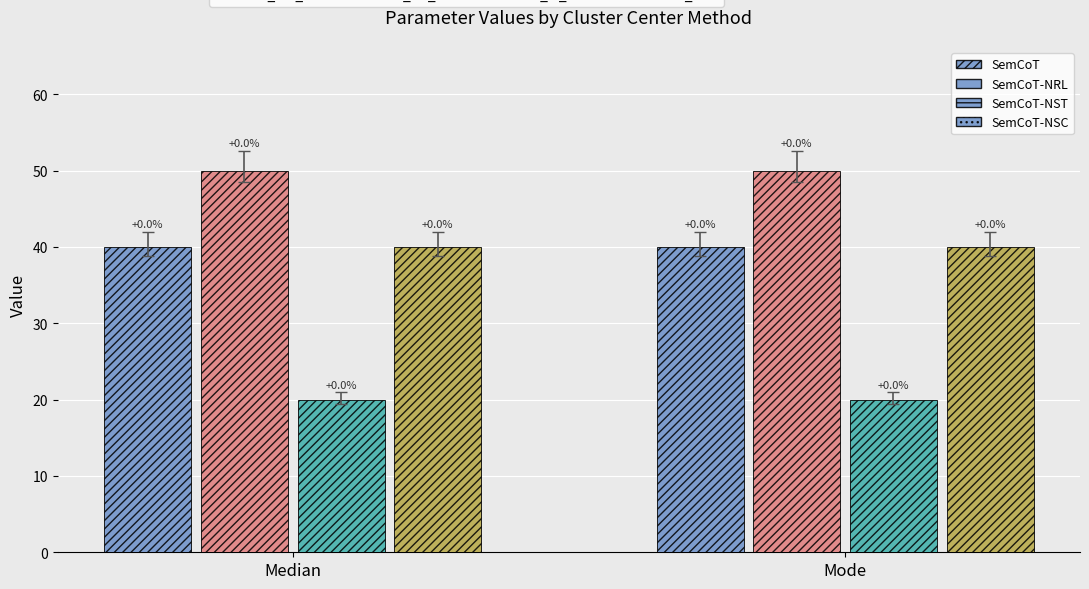

How many bars are there in total?

8